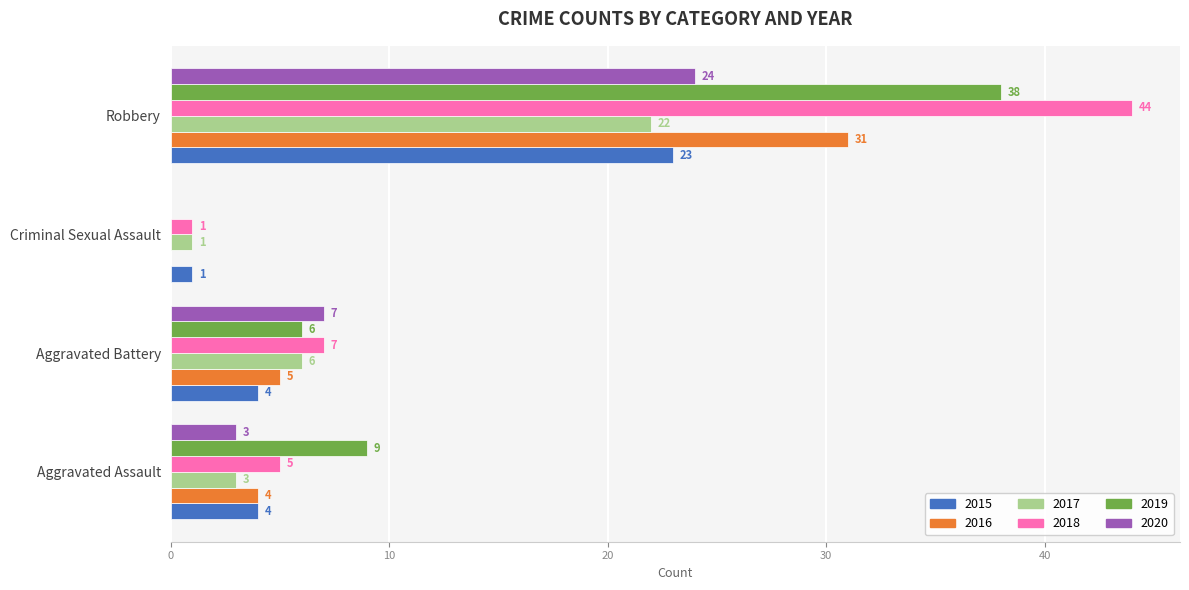

At which label does 2015 reach its peak?

Robbery